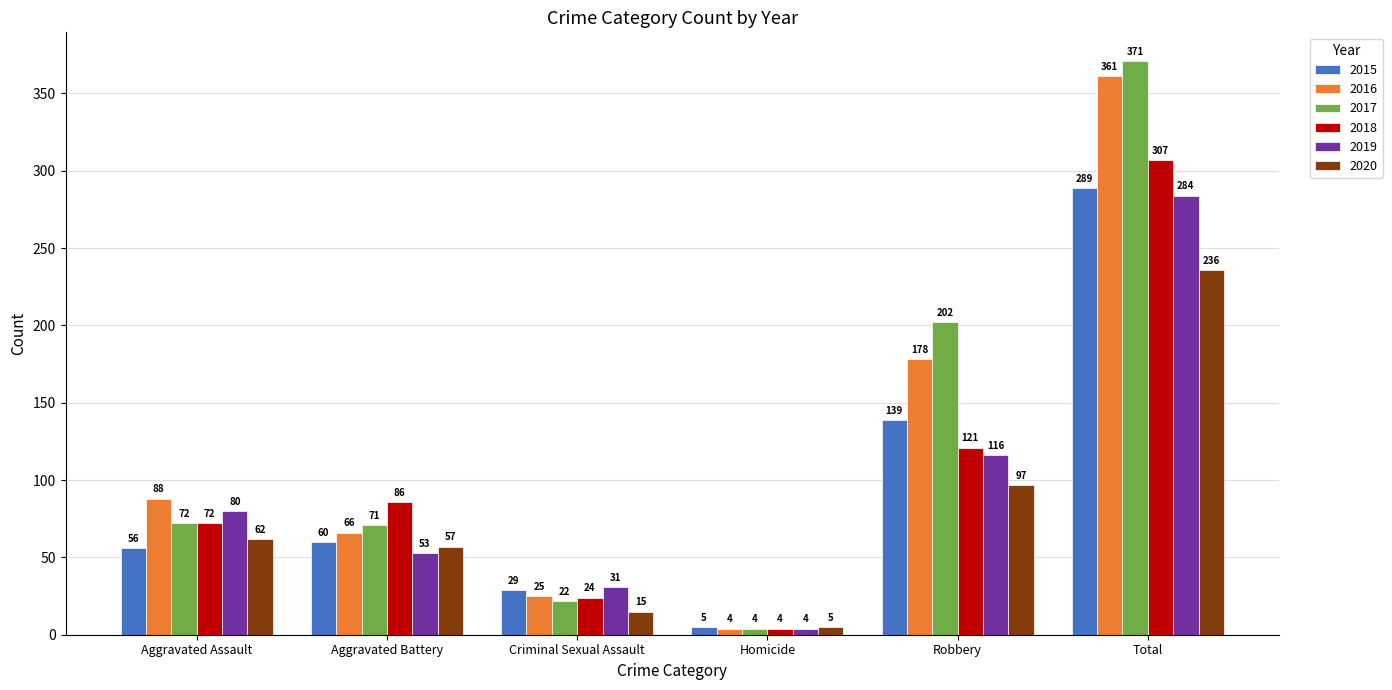

Reading left to right, what are all the values shown in this chart?

2015: Aggravated Assault=56	Aggravated Battery=60	Criminal Sexual Assault=29	Homicide=5	Robbery=139	Total=289
2016: Aggravated Assault=88	Aggravated Battery=66	Criminal Sexual Assault=25	Homicide=4	Robbery=178	Total=361
2017: Aggravated Assault=72	Aggravated Battery=71	Criminal Sexual Assault=22	Homicide=4	Robbery=202	Total=371
2018: Aggravated Assault=72	Aggravated Battery=86	Criminal Sexual Assault=24	Homicide=4	Robbery=121	Total=307
2019: Aggravated Assault=80	Aggravated Battery=53	Criminal Sexual Assault=31	Homicide=4	Robbery=116	Total=284
2020: Aggravated Assault=62	Aggravated Battery=57	Criminal Sexual Assault=15	Homicide=5	Robbery=97	Total=236